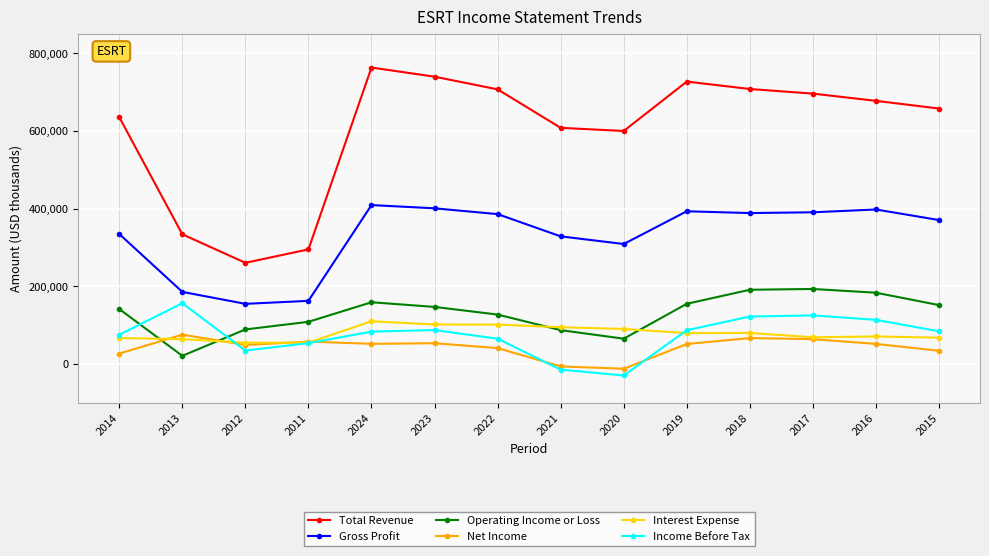

True or false: Gross Profit has more than 1 points higher than both neighbors.

True